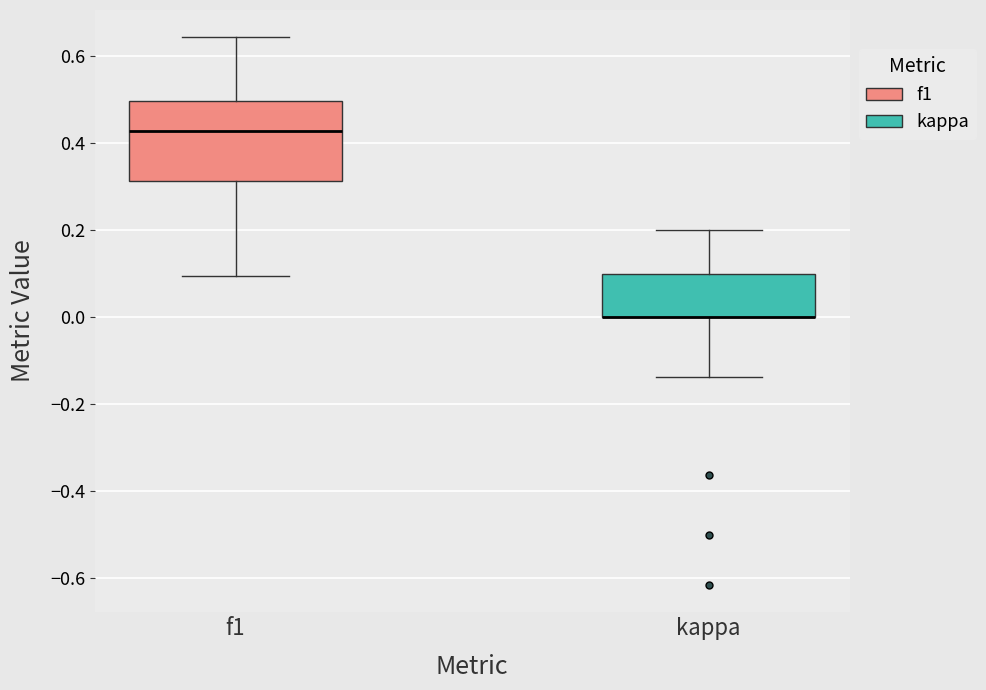

Where does the lower whisker of the box for f1 end on the y-axis? The values are not printed on the chart, so give them approximately, as read against the axis.

0.10